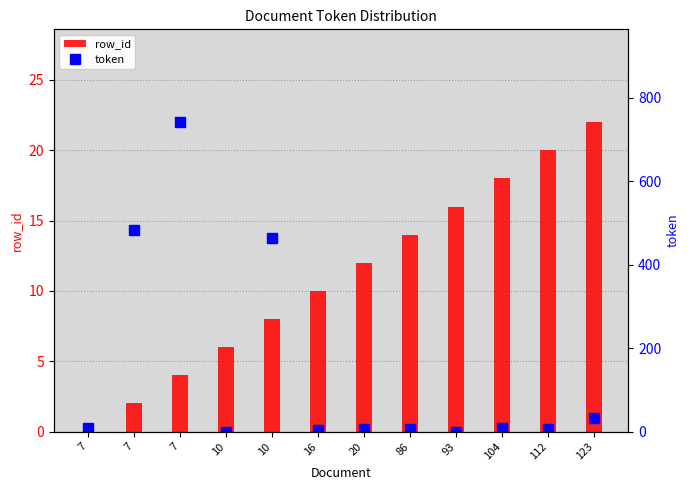

What is the sum of the row_id values at 20 and 10?

18